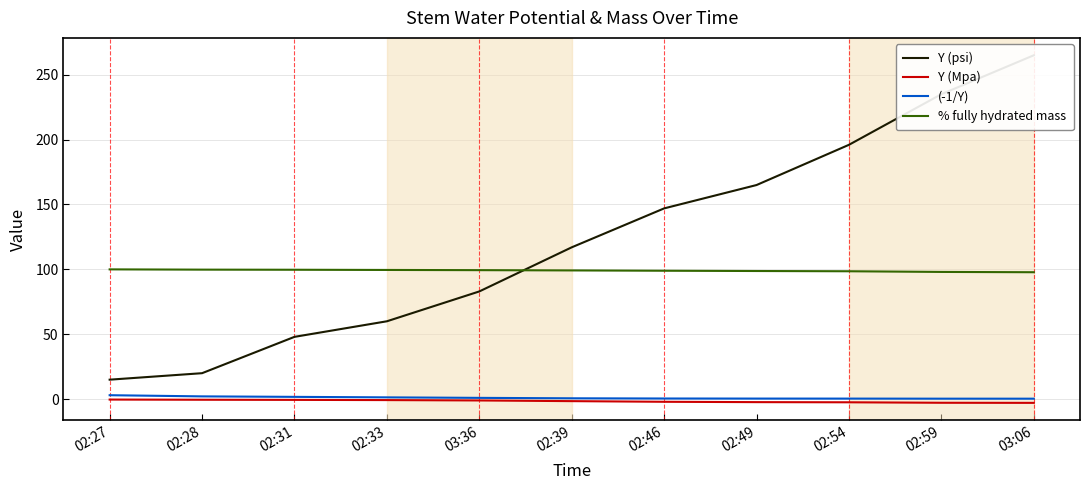

How many lines are shown in the chart?

4